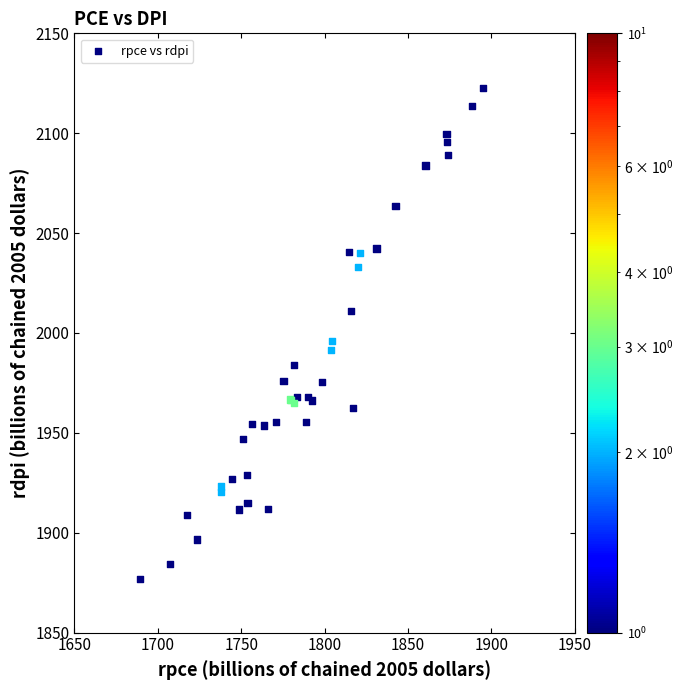

What Y value in the scatter plot is closest to 1999?

1996.0